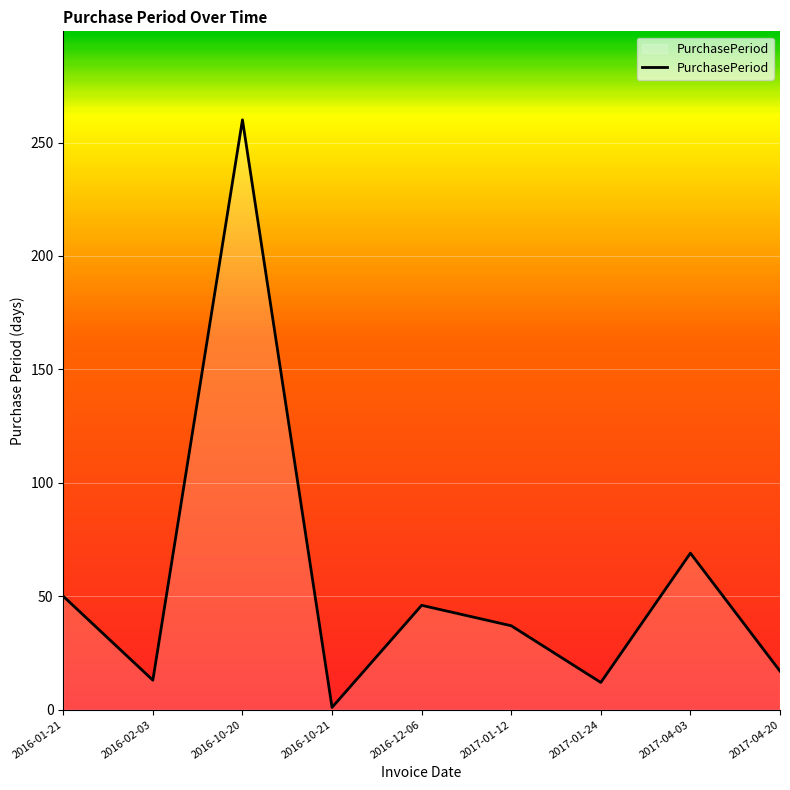

What is the change in value from 2016-10-20 to 2017-01-12?

-223